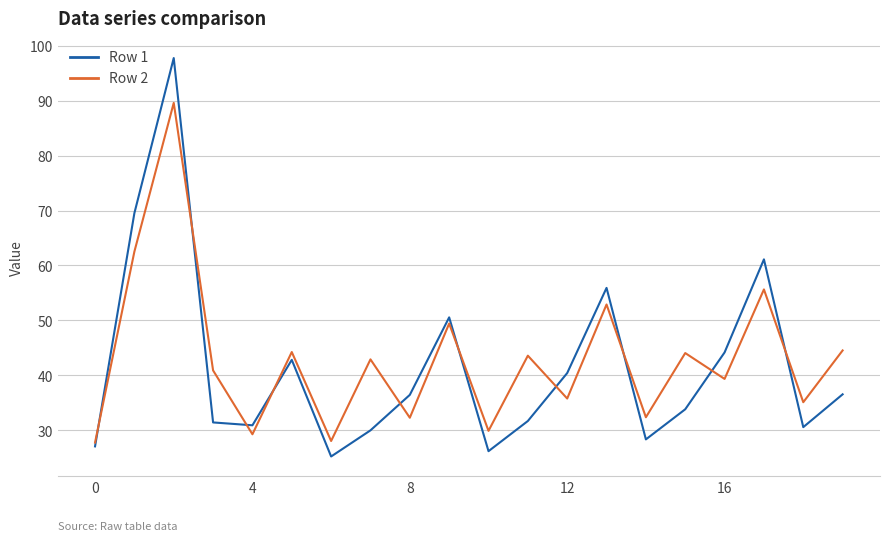

Which series has the largest total across all categories?

Row 2